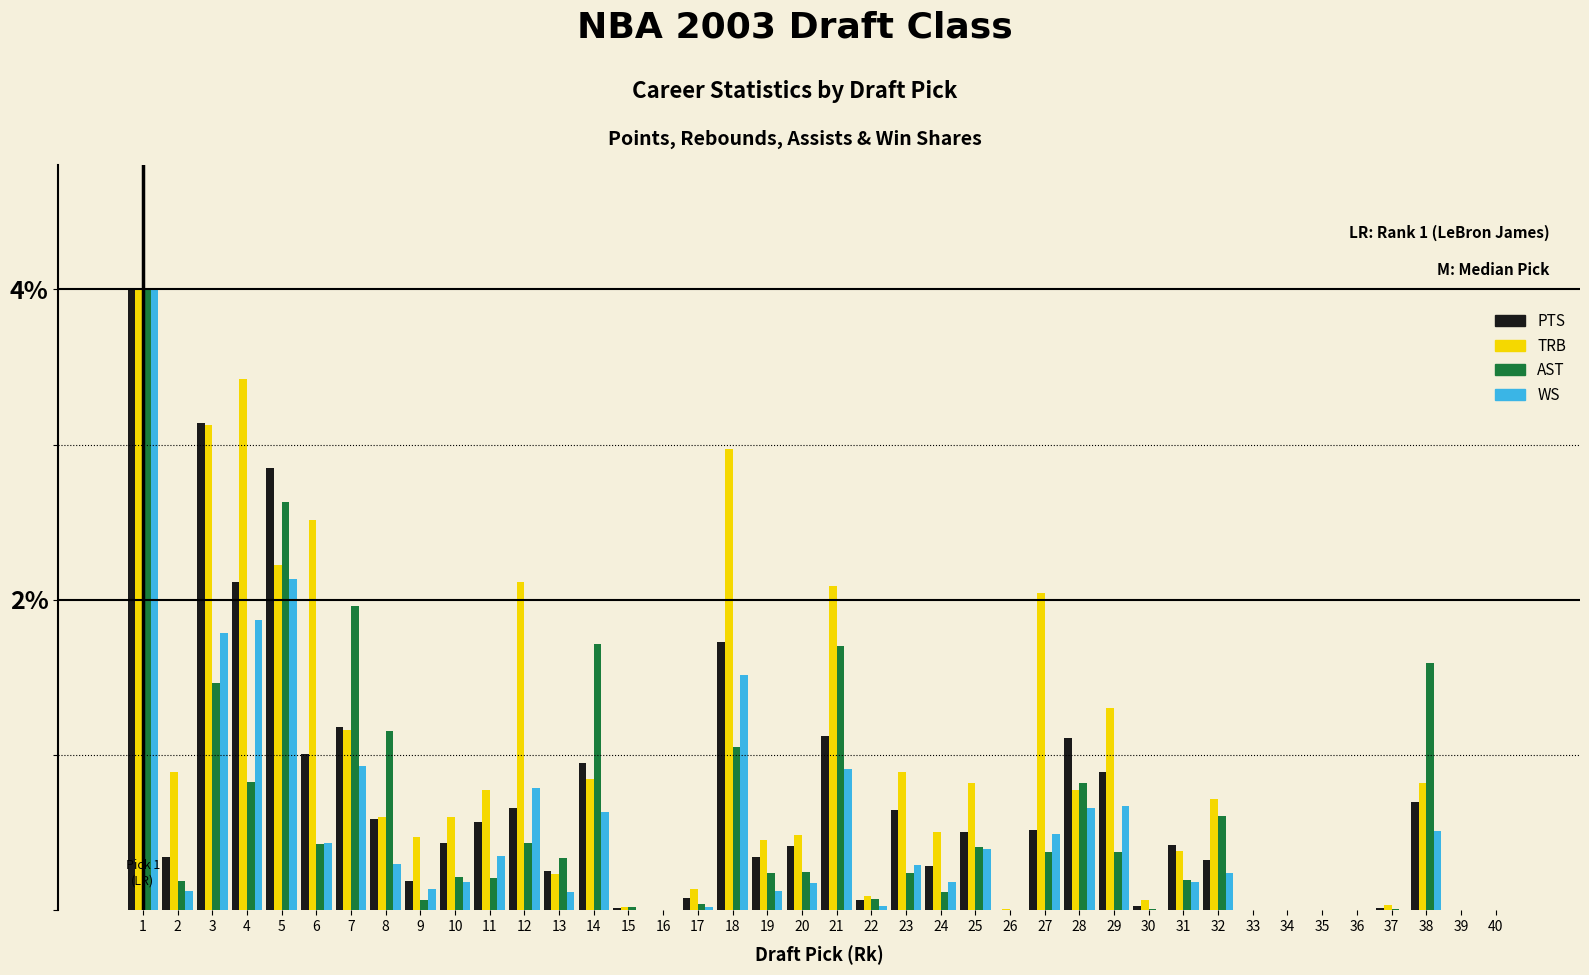

Is the value of TRB at 28 greater than the value of AST at 38?

No